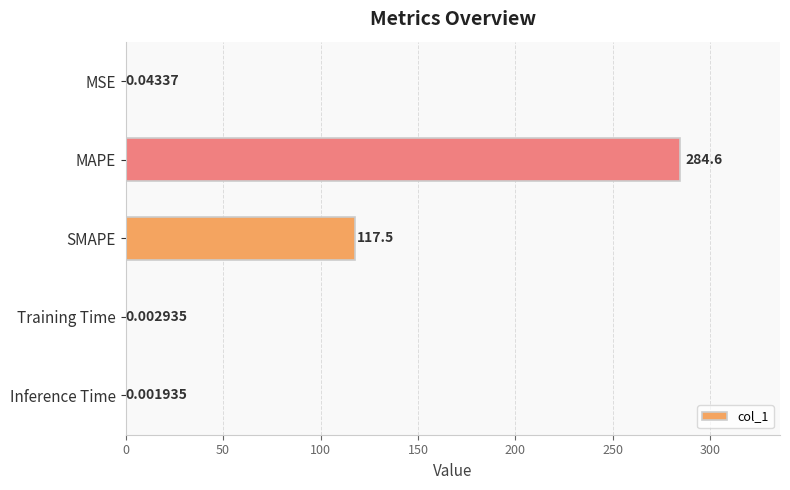

What is the greatest value displayed?

284.6